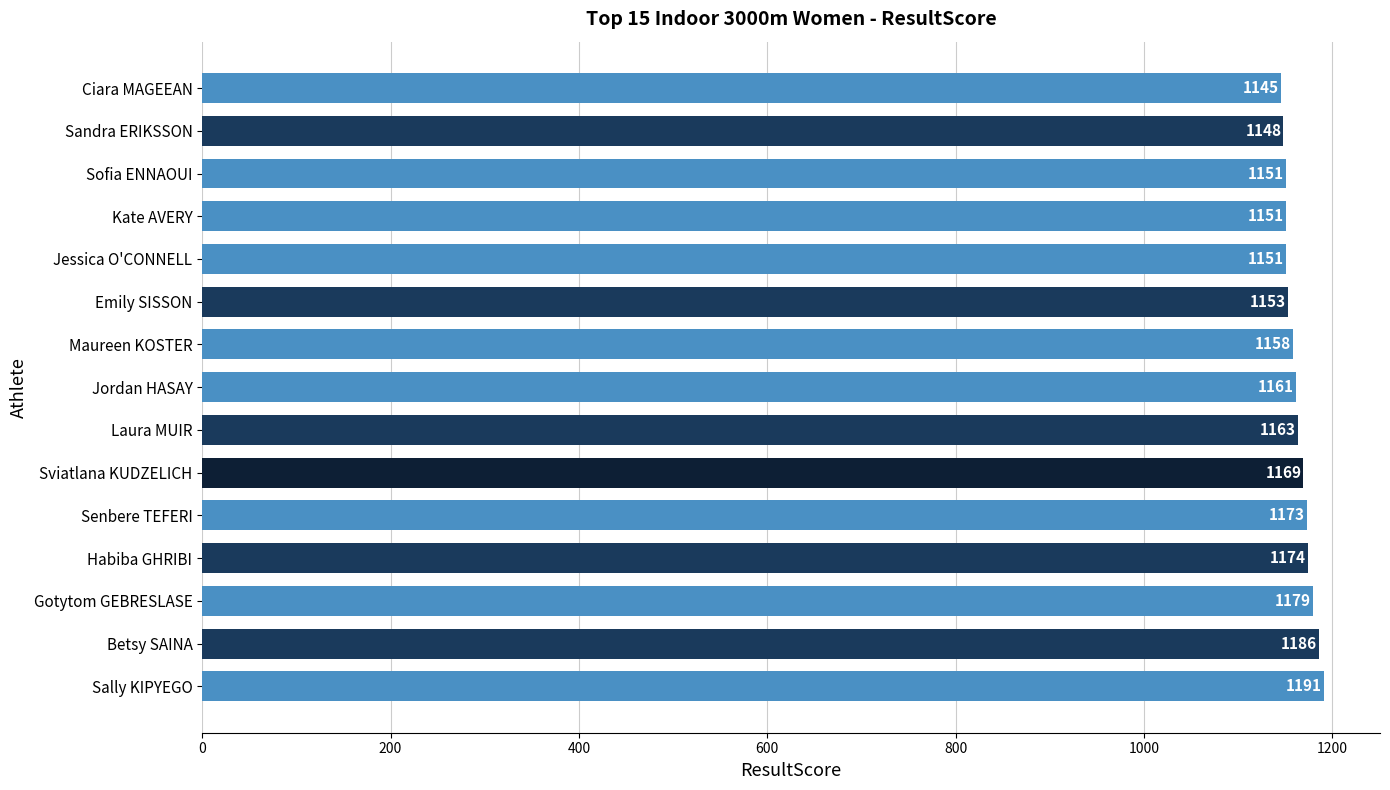

Reading bottom to top, extract all data points from this chart.

Sally KIPYEGO=1191	Betsy SAINA=1186	Gotytom GEBRESLASE=1179	Habiba GHRIBI=1174	Senbere TEFERI=1173	Sviatlana KUDZELICH=1169	Laura MUIR=1163	Jordan HASAY=1161	Maureen KOSTER=1158	Emily SISSON=1153	Jessica O'CONNELL=1151	Kate AVERY=1151	Sofia ENNAOUI=1151	Sandra ERIKSSON=1148	Ciara MAGEEAN=1145